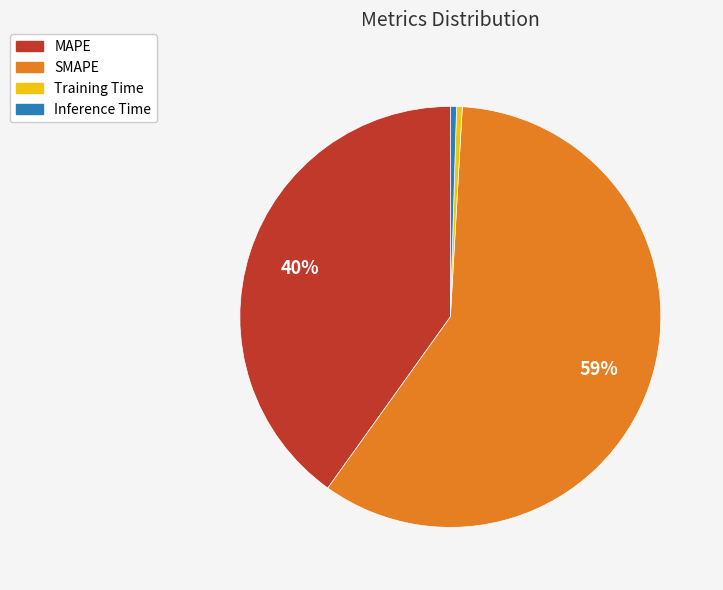

Which slice is the largest?

SMAPE